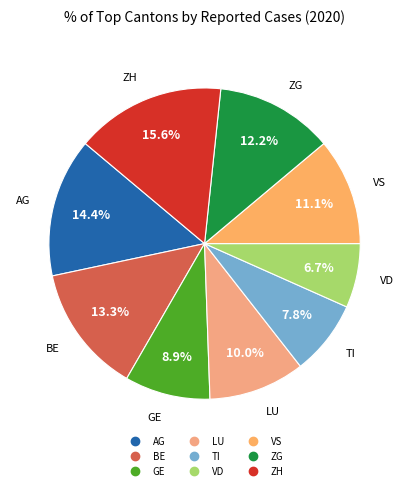

What percentage is the AG slice, to the nearest percent?

14%